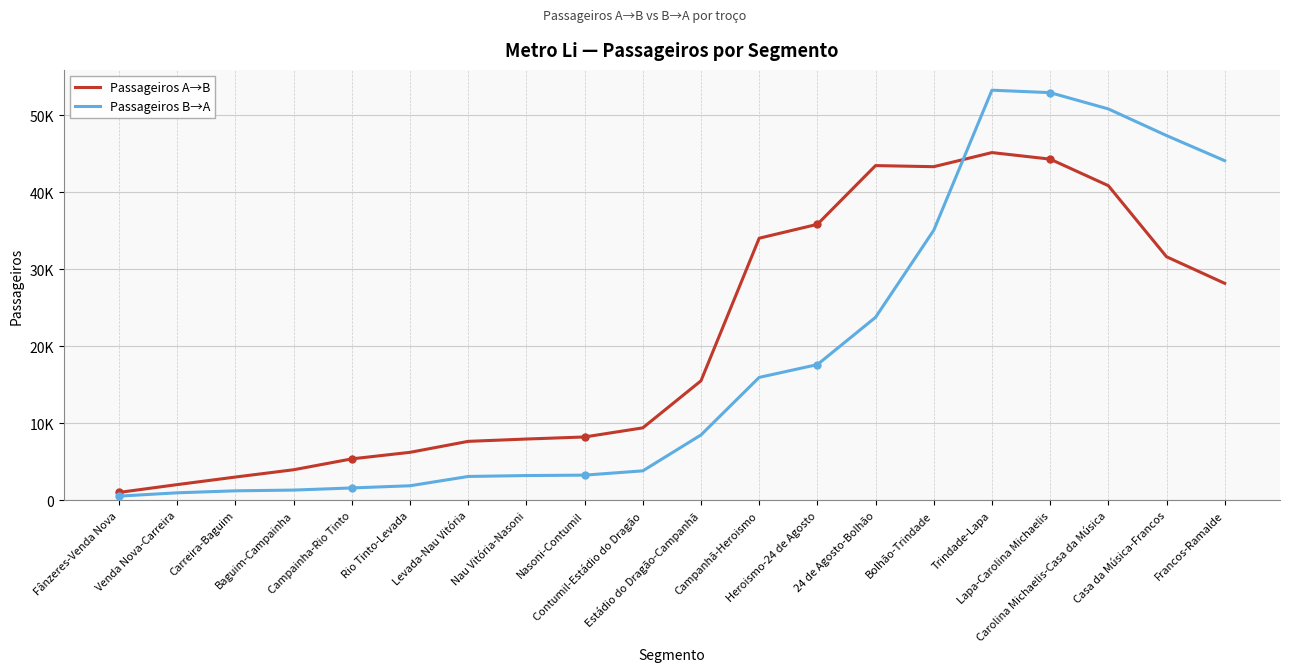

Read the Passageiros B→A value at Carreira-Baguim.

1221.4